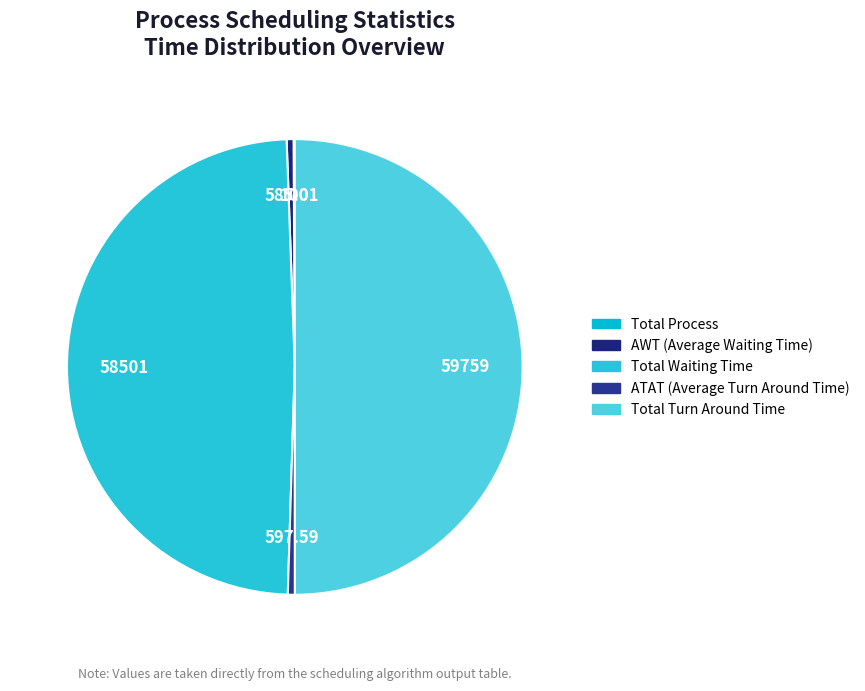

Is the sum of Total Waiting Time and AWT (Average Waiting Time) greater than half?

No